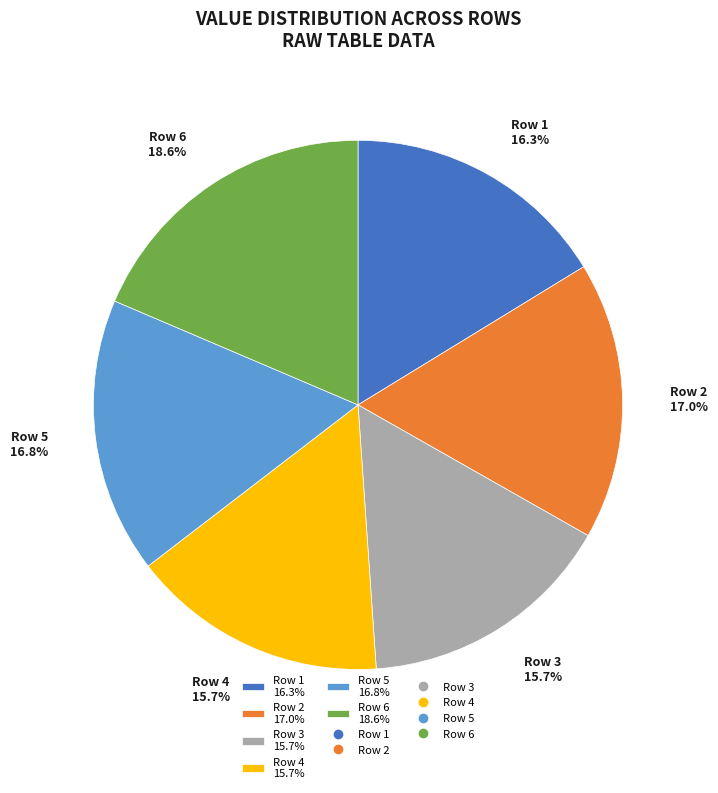

Is there any slice that represents more than half of the pie?

No